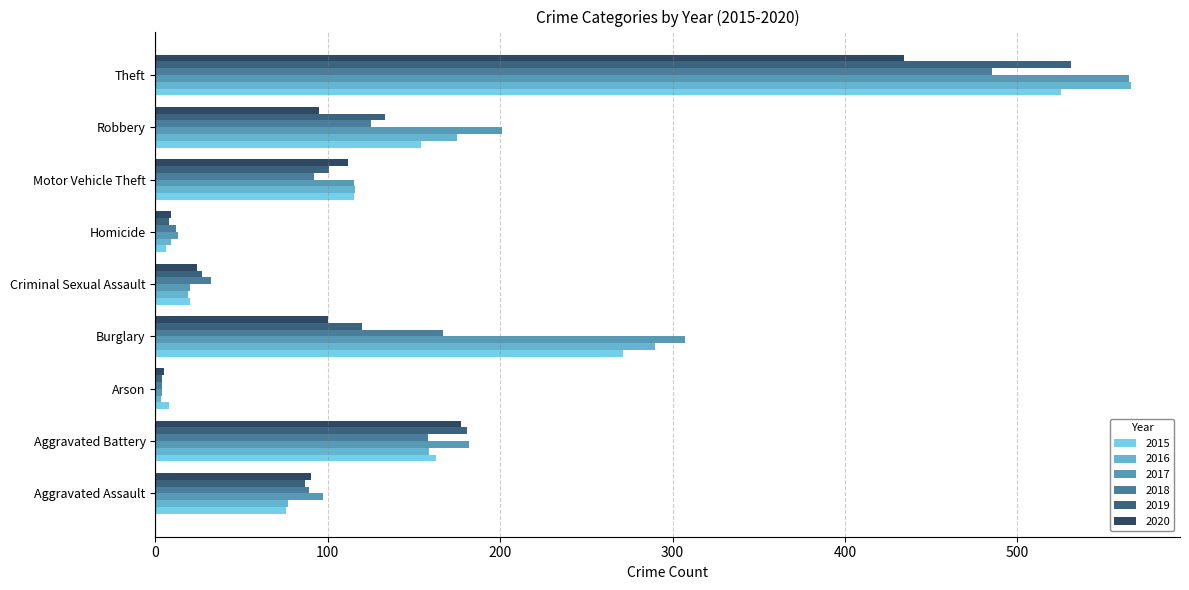

The 2019 series shows 193 at Robbery. True or false?

False